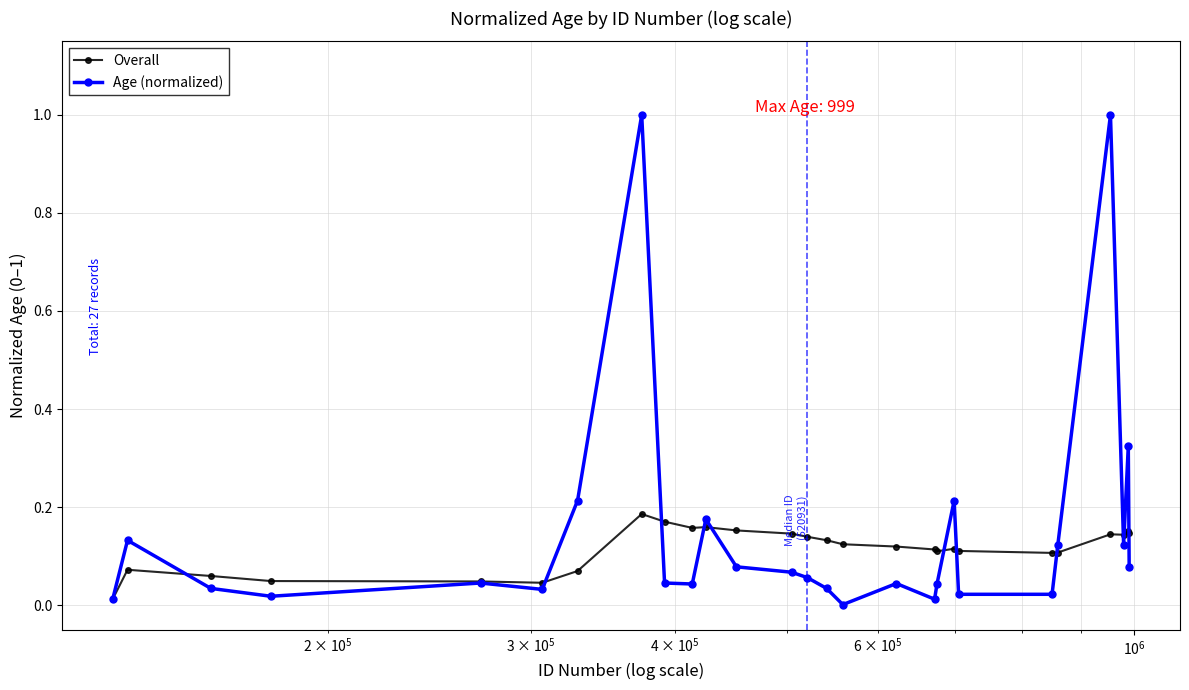

Which series has the largest range (max minus min)?

Age (normalized)